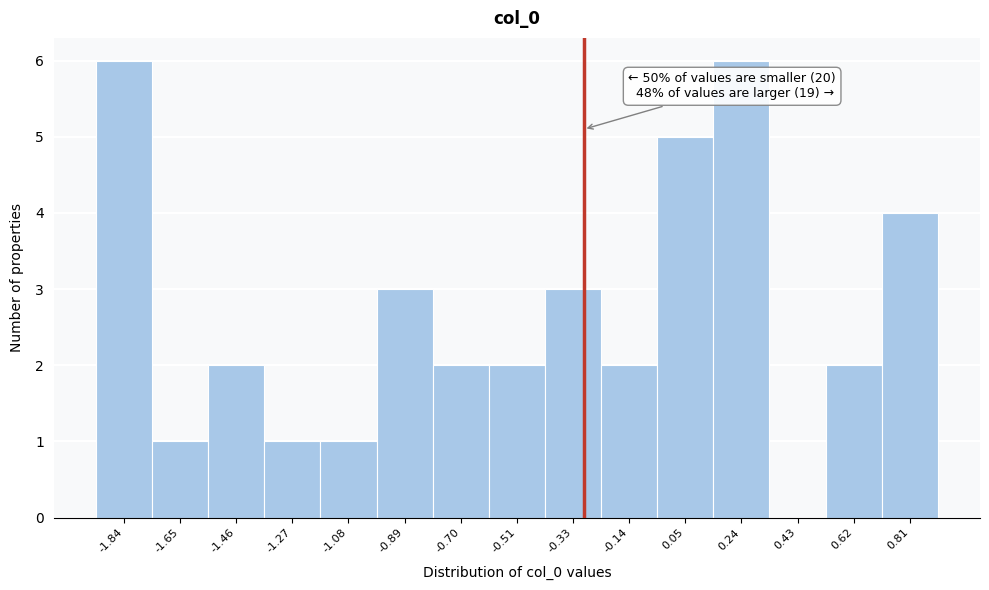

Reading right to left, extract all data points from this chart.

0.81=4	0.62=2	0.43=0	0.24=6	0.05=5	-0.14=2	-0.33=3	-0.51=2	-0.70=2	-0.89=3	-1.08=1	-1.27=1	-1.46=2	-1.65=1	-1.84=6